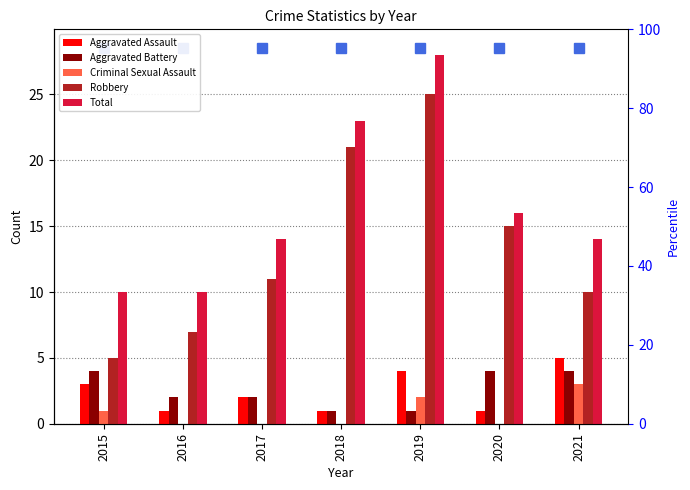

How many Robbery values are between 7 and 21?

5